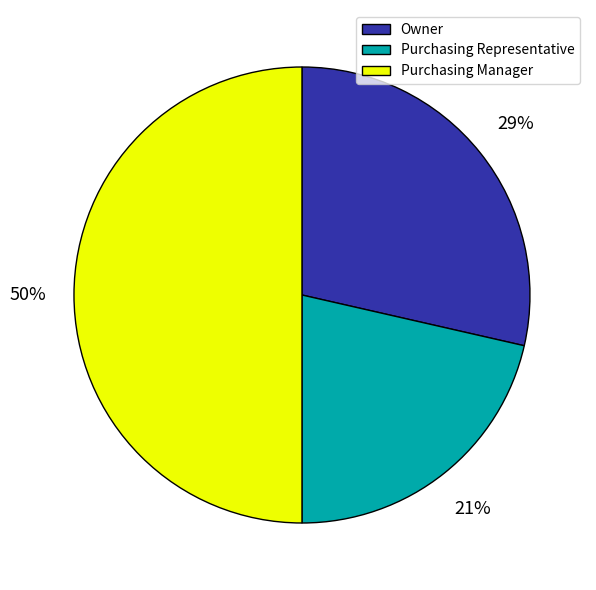

Is it true that Purchasing Manager is 50% of the pie?

True